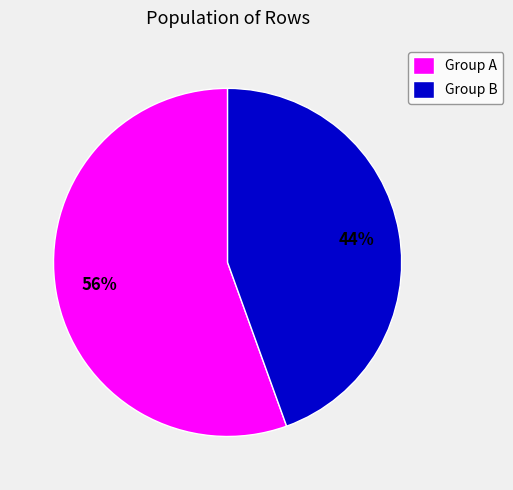

Which slice is the smallest?

Group B